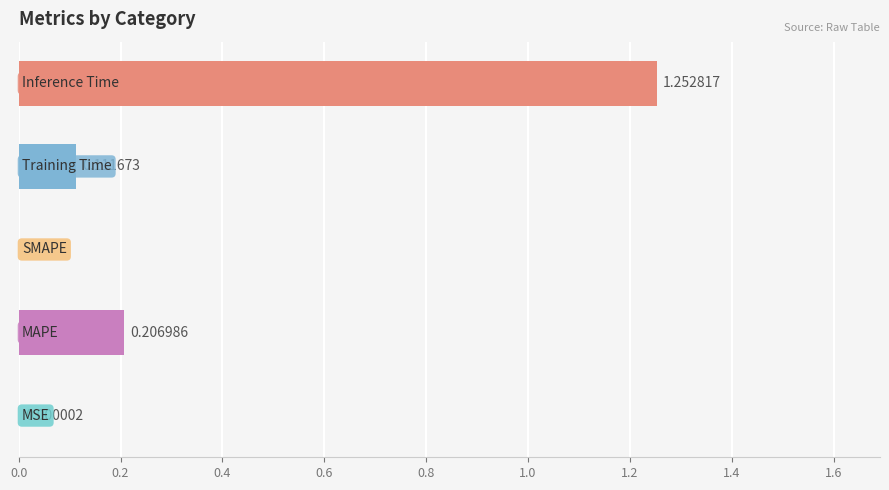

What is the sum of all values?

1.6